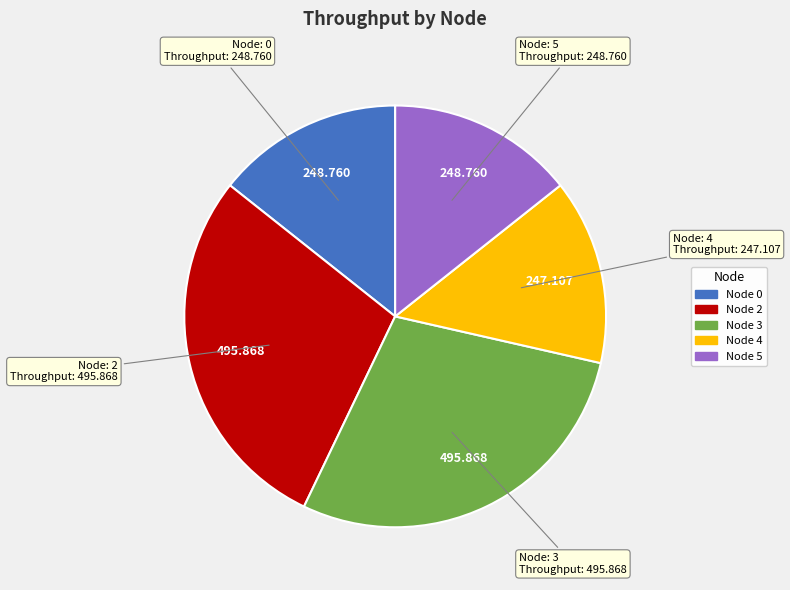

Is there a majority slice in this chart?

No